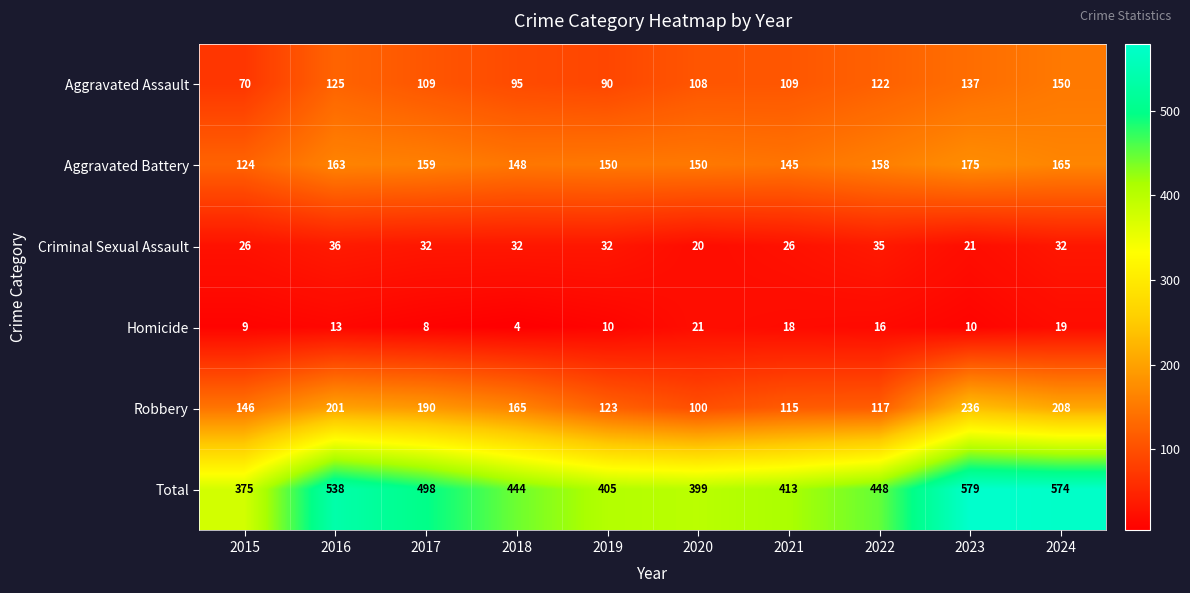

At 2018, list the series in order from largest to smallest.

Total, Robbery, Aggravated Battery, Aggravated Assault, Criminal Sexual Assault, Homicide